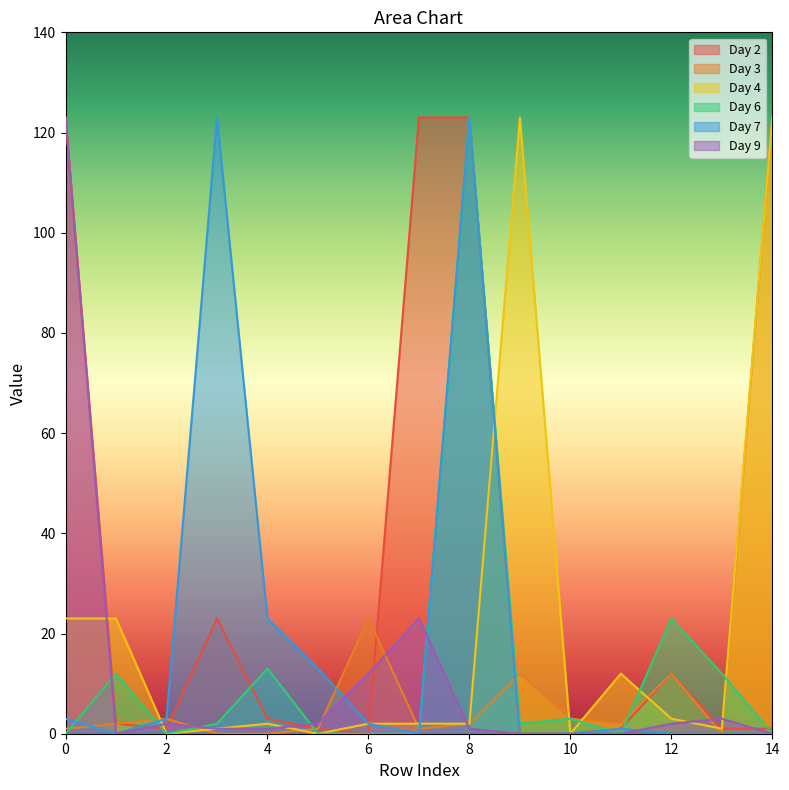

What is the value of the Day 7 point at the 12th from the left?

1